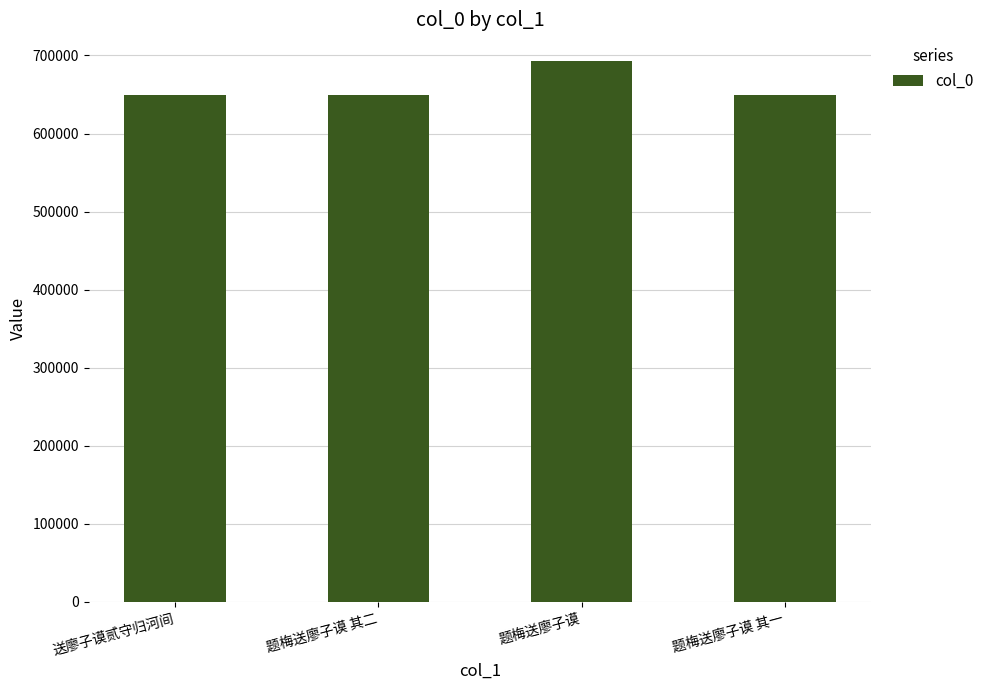

Between 题梅送廖子谟 and 题梅送廖子谟 其二, which is larger?

题梅送廖子谟